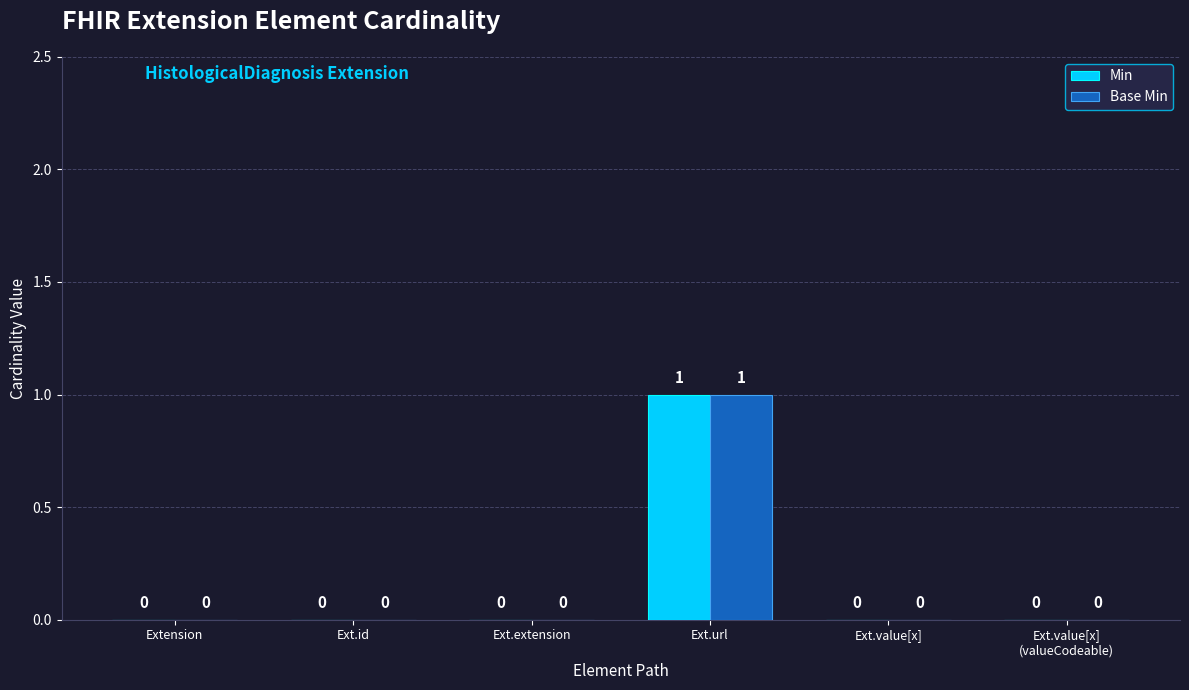

Reading left to right, extract all data points from this chart.

Min: Extension=0	Ext.id=0	Ext.extension=0	Ext.url=1	Ext.value[x]=0	Ext.value[x]
(valueCodeable)=0
Base Min: Extension=0	Ext.id=0	Ext.extension=0	Ext.url=1	Ext.value[x]=0	Ext.value[x]
(valueCodeable)=0